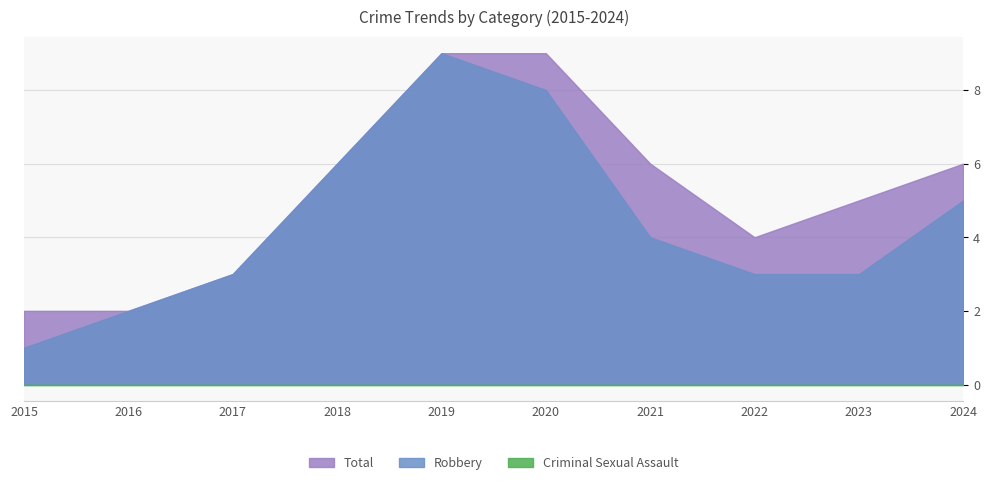

List the series in order of their peak value, highest first.

Robbery, Total, Criminal Sexual Assault